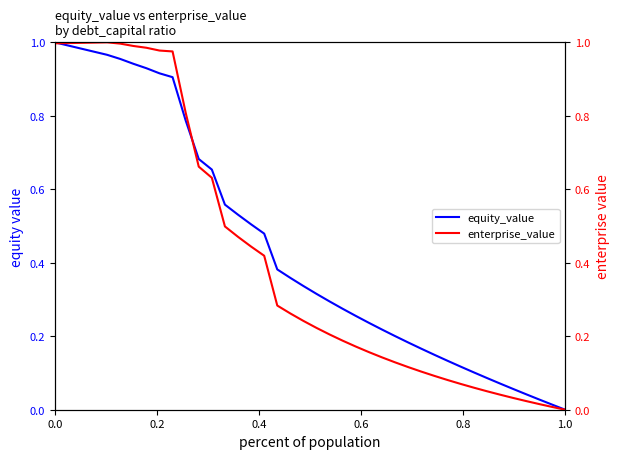

True or false: equity_value has a value of 1.0 at 0.0.

True